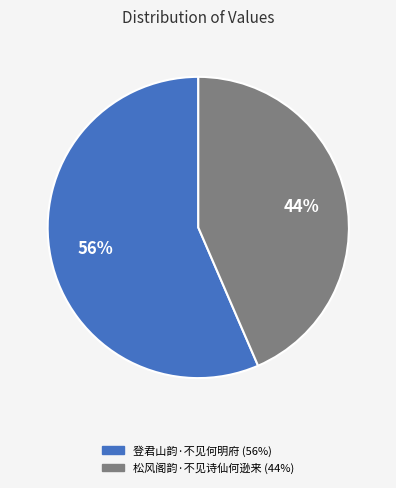

To the nearest percent, what is the combined percentage of 登君山韵·不见何明府 and 松风阁韵·不见诗仙何逊来?

100%